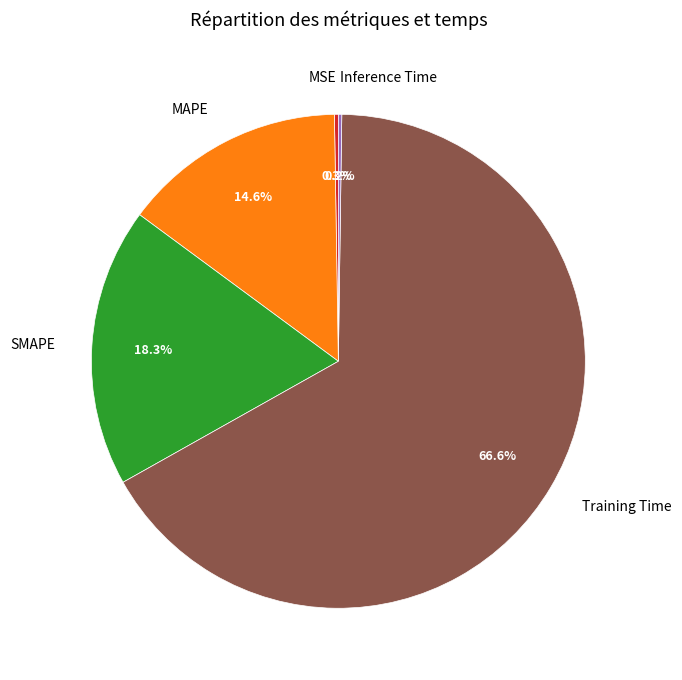

Which has a higher value, Training Time or SMAPE?

Training Time